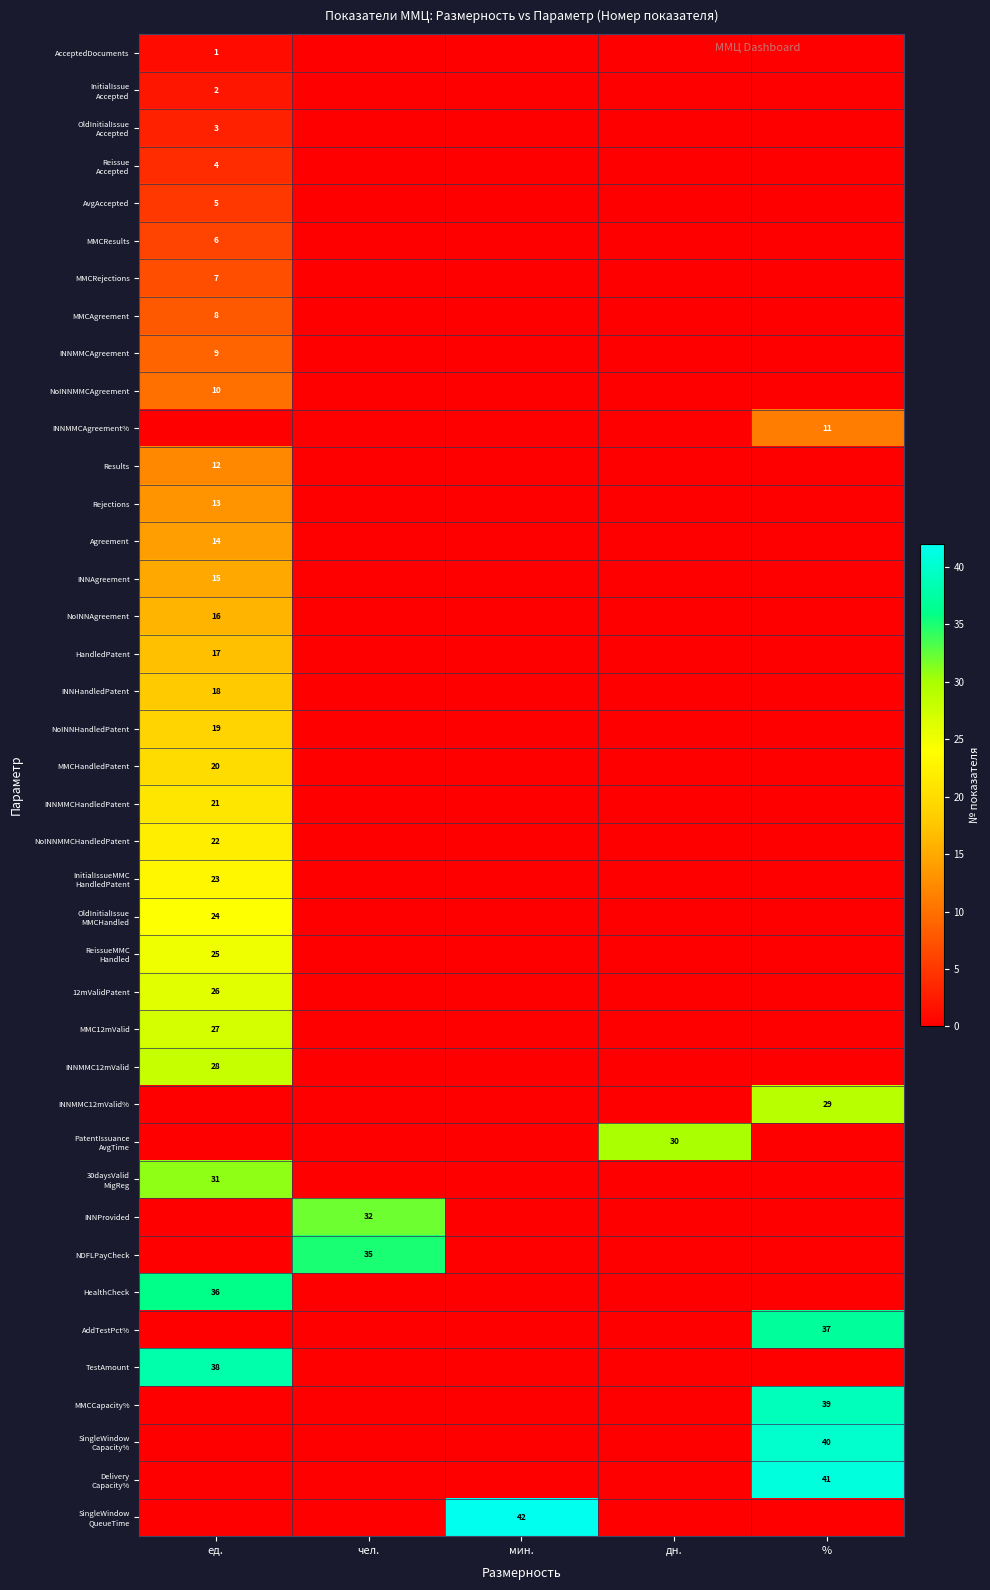

Rank the categories by 12mValidPatent value from highest to lowest.

ед., чел., мин., дн., %